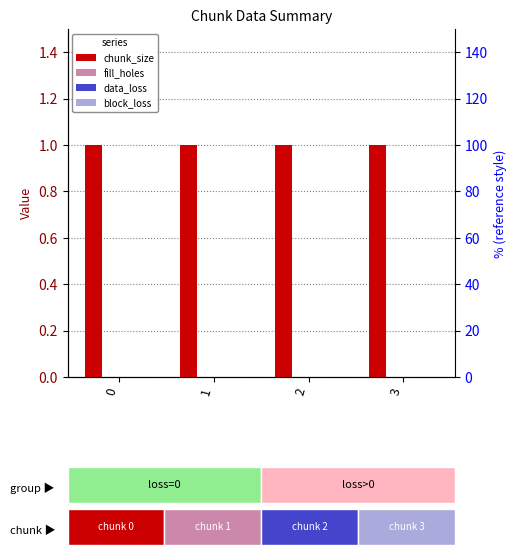

What are all the series names shown in the legend?

chunk_size, fill_holes, data_loss, block_loss